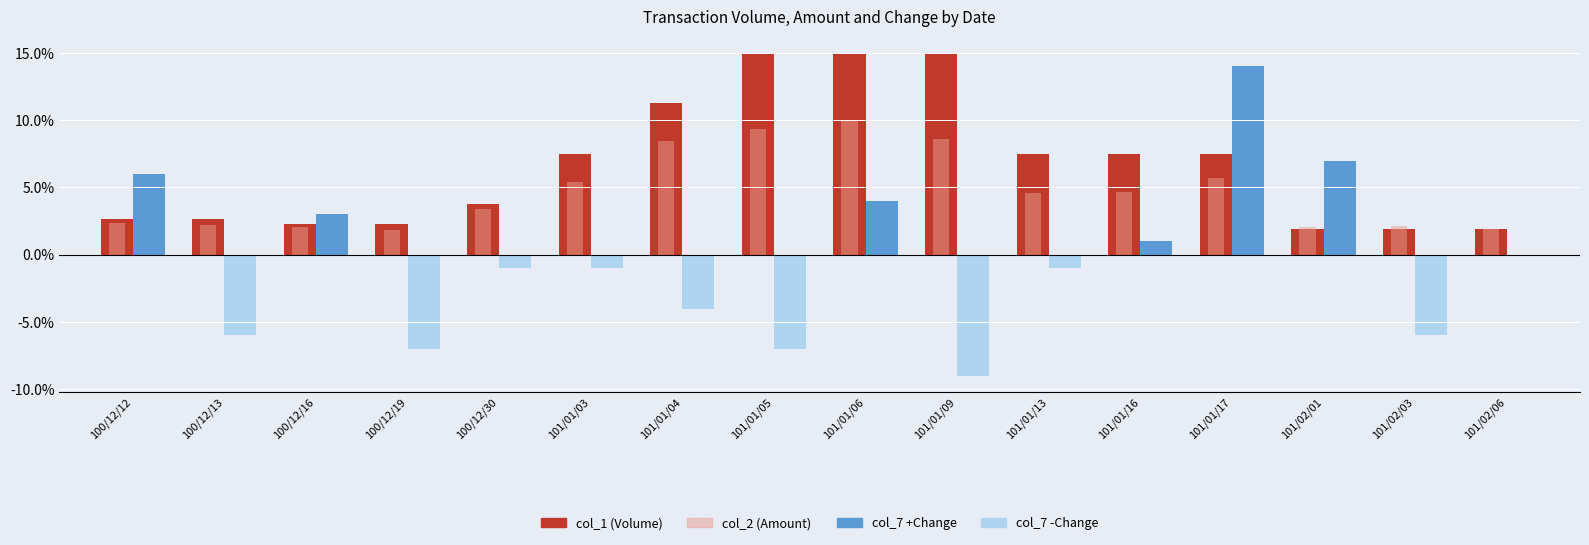

Are the bars horizontal?

No